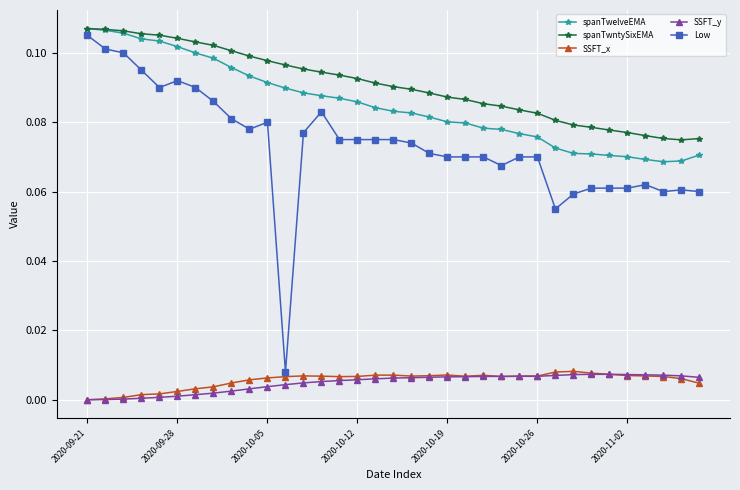

What are all the series names shown in the legend?

spanTwelveEMA, spanTwntySixEMA, SSFT_x, SSFT_y, Low